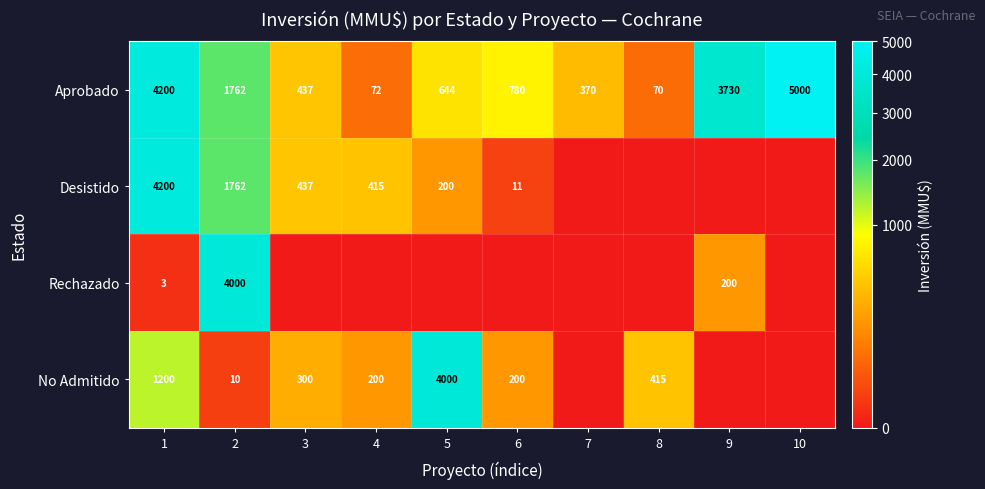

The value of Rechazado at 9 is 92. True or false?

False